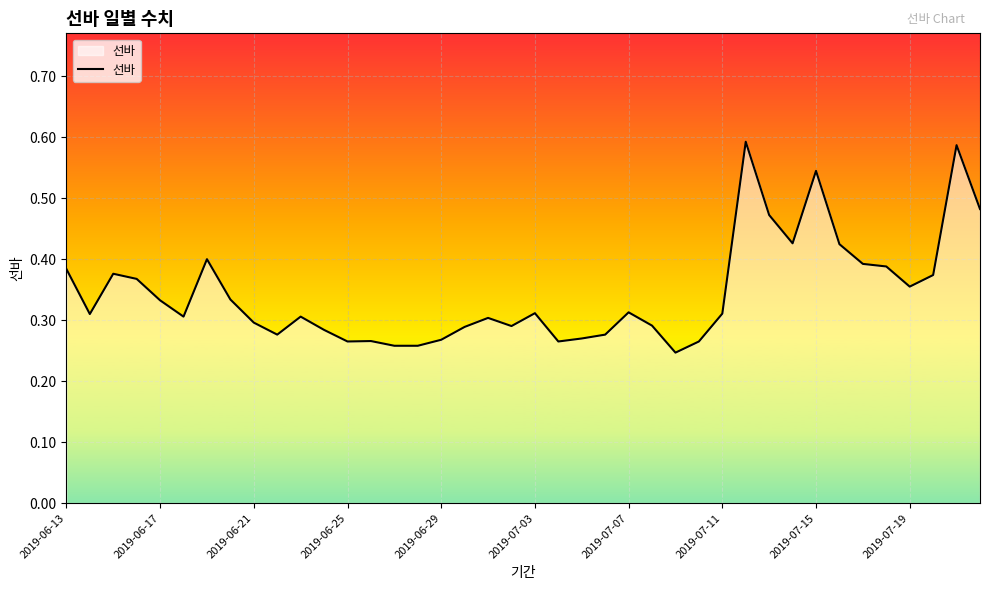

The value at 2019-06-17 is 0.5. True or false?

False